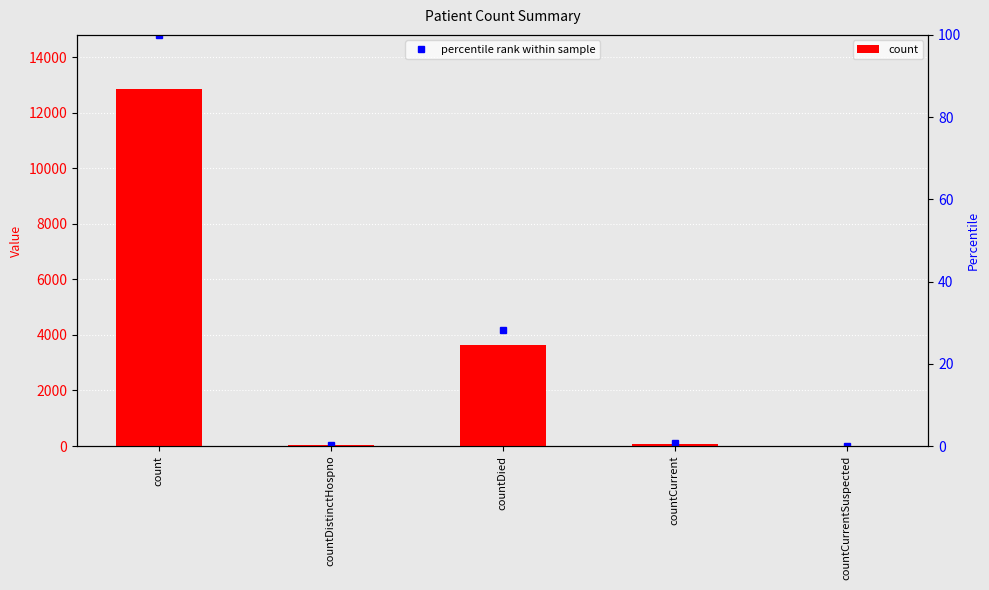

Reading left to right, what are all the values shown in this chart?

count=12871	countDistinctHospno=42	countDied=3623	countCurrent=84	countCurrentSuspected=0